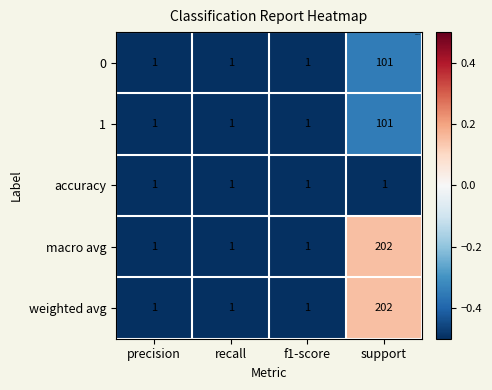

How many 0 values are between 1 and 101?

4